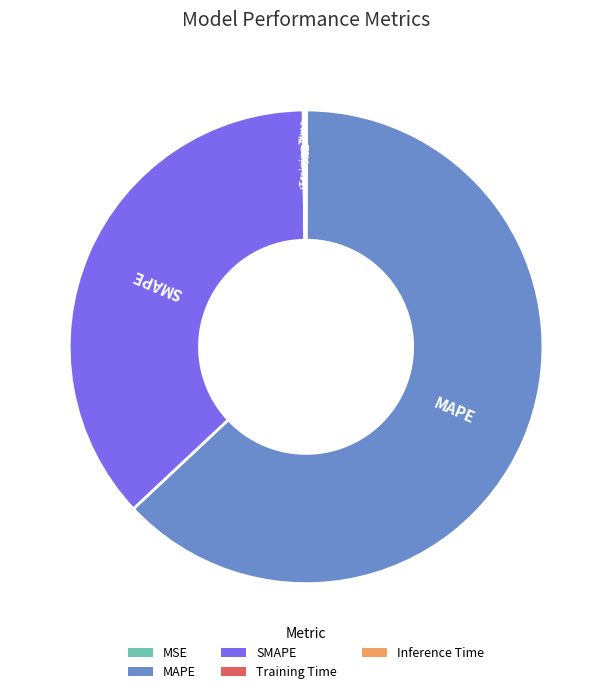

Which slice is the largest?

MAPE